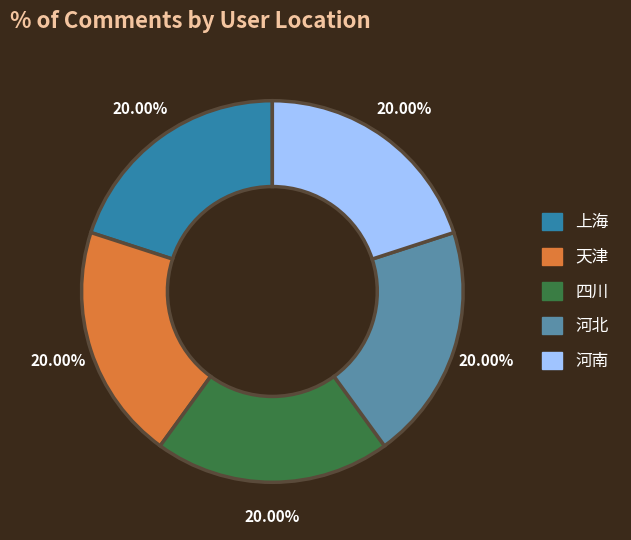

Do 河南 and 天津 together represent more than half of the pie?

No